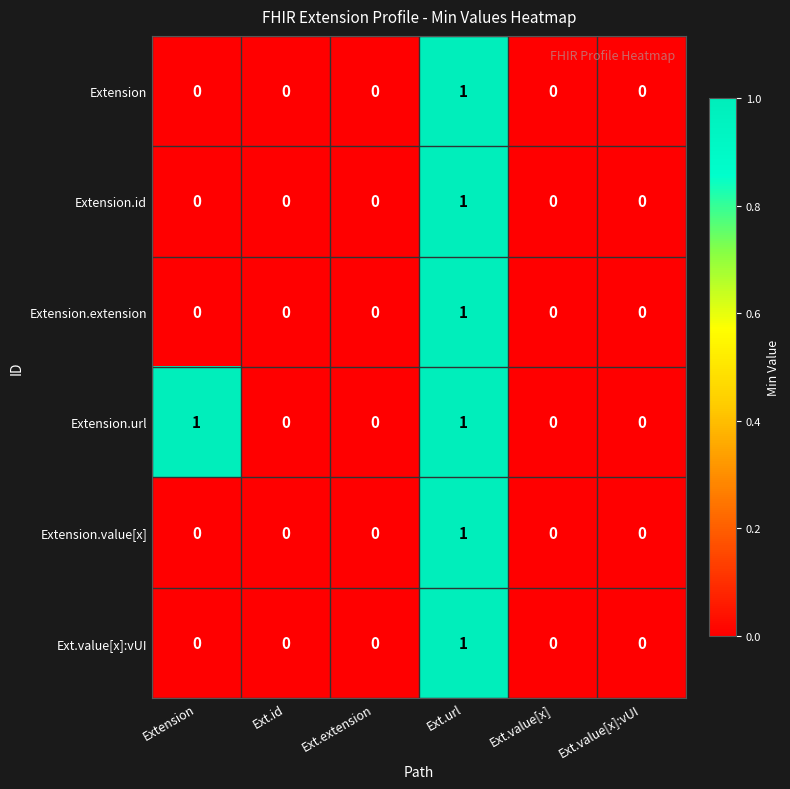

Is it true that Extension.id equals 0 at Ext.value[x]?

True